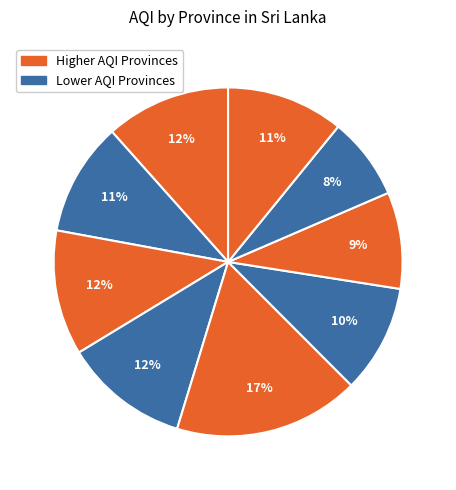

Does any single category account for the majority?

No